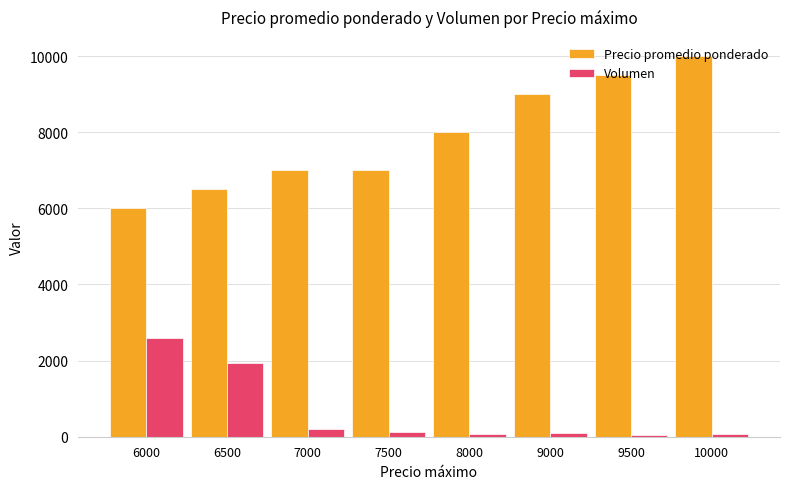

What is the difference between the Precio promedio ponderado values at 10000 and 6500?

3500